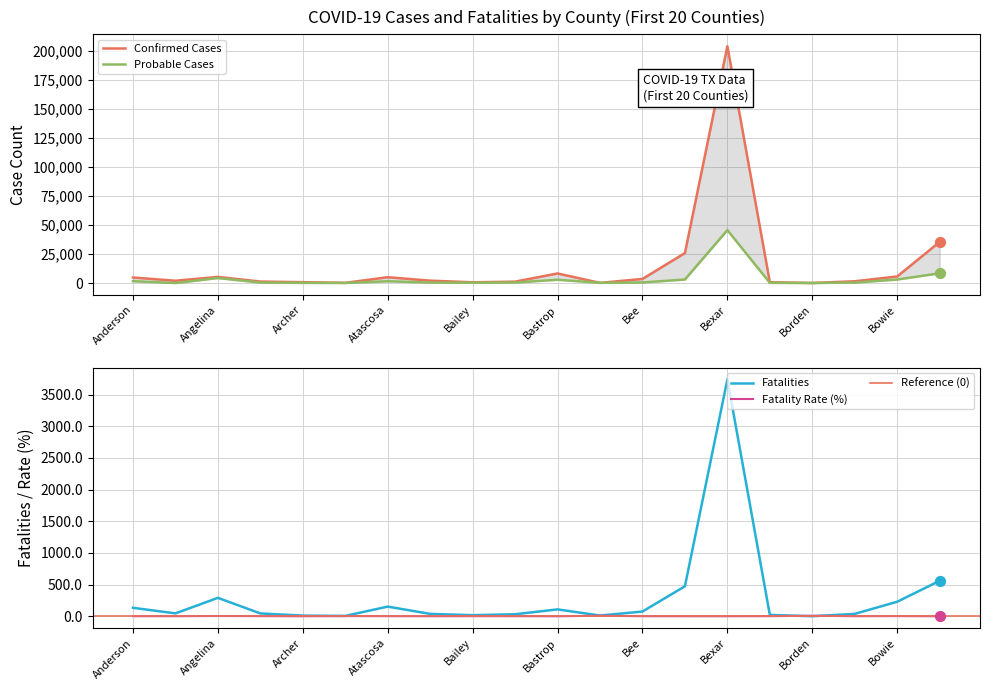

Which series has the widest spread of Y values?

Confirmed Cases